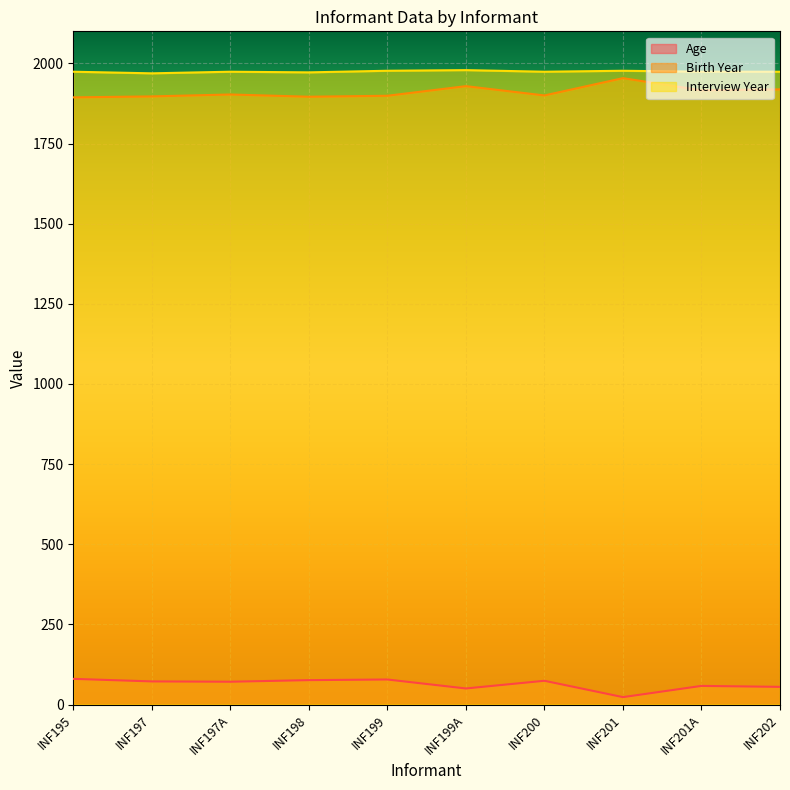

What is the value of the Age point at the 7th from the left?

74